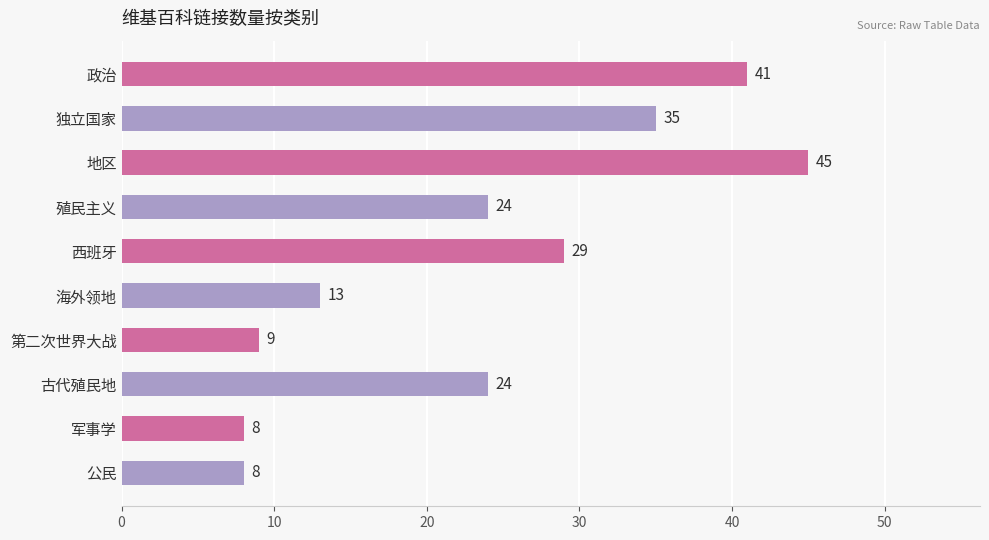

What is the difference between the values at 政治 and 第二次世界大战?

32